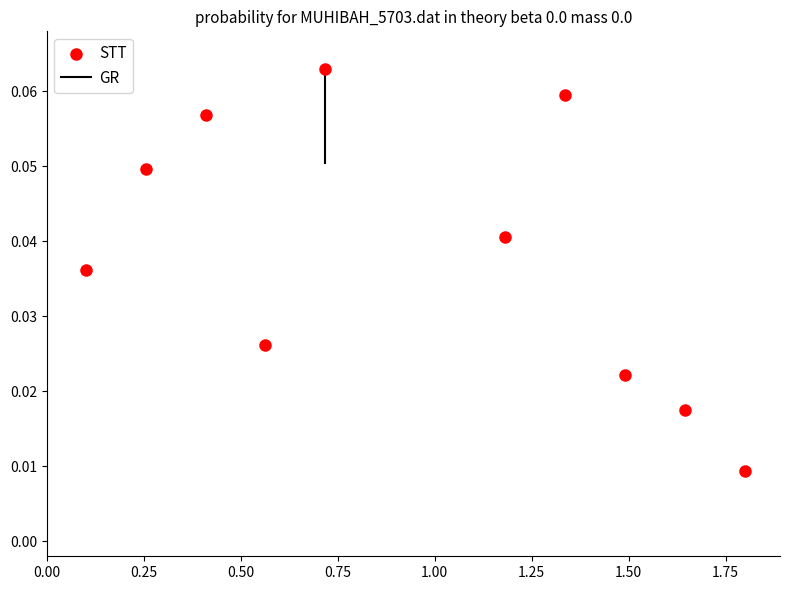

What is the average X value?

0.9